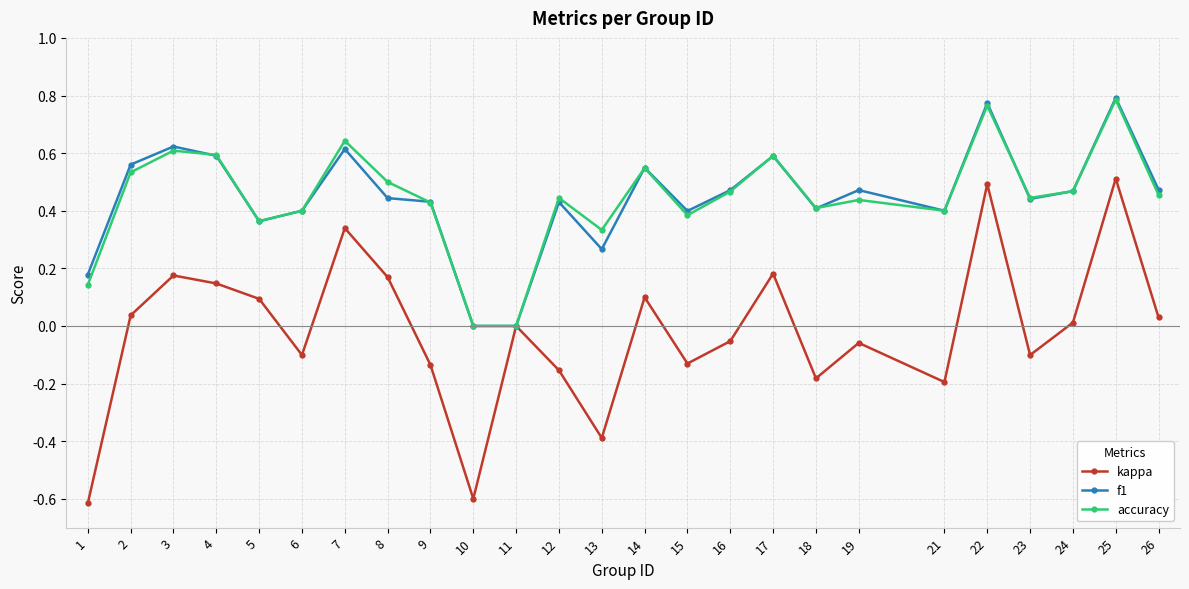

What is the minimum value for kappa?

-0.6